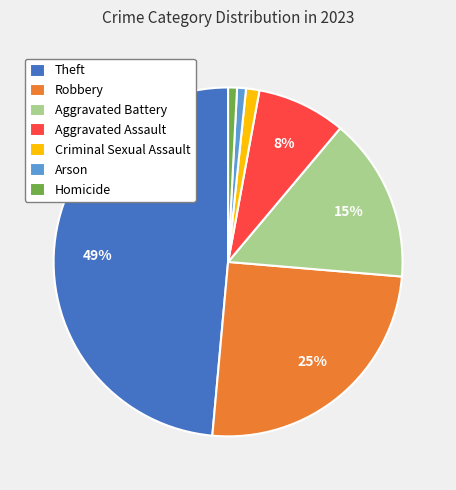

How many segments does this pie chart have?

7